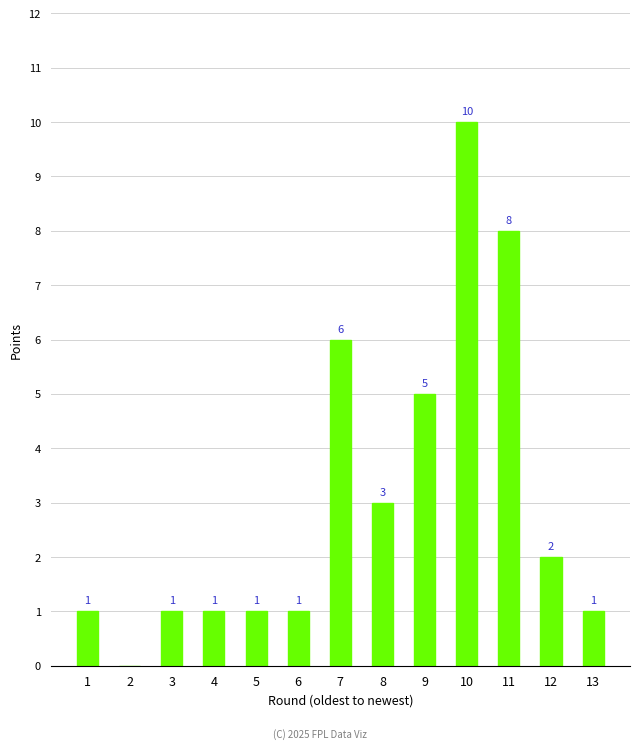

What is the ratio of the value at 5 to the value at 11?

0.1